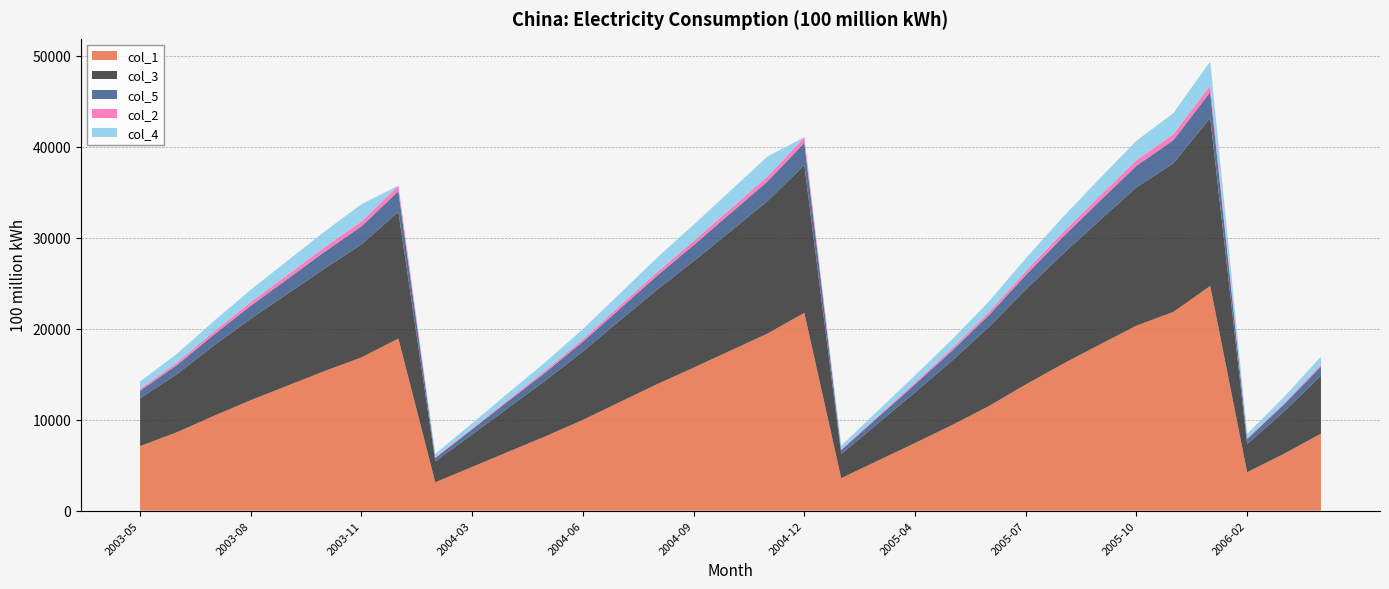

Reading right to left, what are all the values shown in this chart?

col_1: 8466.6	6249.9	4222.3	24689.0	21840.8	20324.6	18238.8	16113.9	13861.9	11487.0	9395.7	7432.3	5505.6	3571.8	21735.0	19458.4	17582.9	15713.1	13878.7	11927.8	9976.3	8187.8	6504.8	4804.6	3119.9	18910.0	16839.8	15338.4	13741.7	12138.6	10417.8	8616.7	7096.8
col_3: 6371.6	4654.0	3092.9	18478.0	16326.7	15211.0	13645.3	12074.8	10429.6	8695.8	7081.2	5569.2	4106.5	2650.7	16258.0	14554.2	13122.7	11702.0	10375.3	8967.7	7512.7	6163.6	4873.9	3578.3	2299.5	13935.0	12424.0	11268.6	10101.6	8961.5	7737.0	6389.8	5254.3
col_5: 1008.7	775.5	551.9	2838.0	2546.9	2360.4	2117.2	1873.1	1589.8	1296.7	1087.7	879.6	672.8	435.6	2430.0	2164.7	1972.8	1767.7	1529.8	1280.2	1075.4	896.6	732.5	561.4	378.6	2265.0	1986.0	1844.3	1631.9	1420.5	1187.0	991.9	829.6
col_2: 215.8	147.8	95.5	741.0	657.5	624.8	563.9	501.1	425.8	340.4	265.0	194.9	131.7	84.9	612.0	547.9	498.0	451.8	398.5	340.4	281.4	221.9	168.2	112.6	71.4	600.0	545.0	501.9	455.1	404.5	344.3	278.7	213.5
col_4: 870.5	672.5	482.0	2631.0	2309.8	2128.4	1912.4	1665.0	1416.8	1154.1	961.8	788.6	594.6	400.6	0.0	2191.5	1989.4	1791.7	1575.2	1339.4	1106.7	905.7	730.2	552.2	370.3	0.0	1884.9	1723.7	1553.0	1352.1	1149.4	956.4	799.4